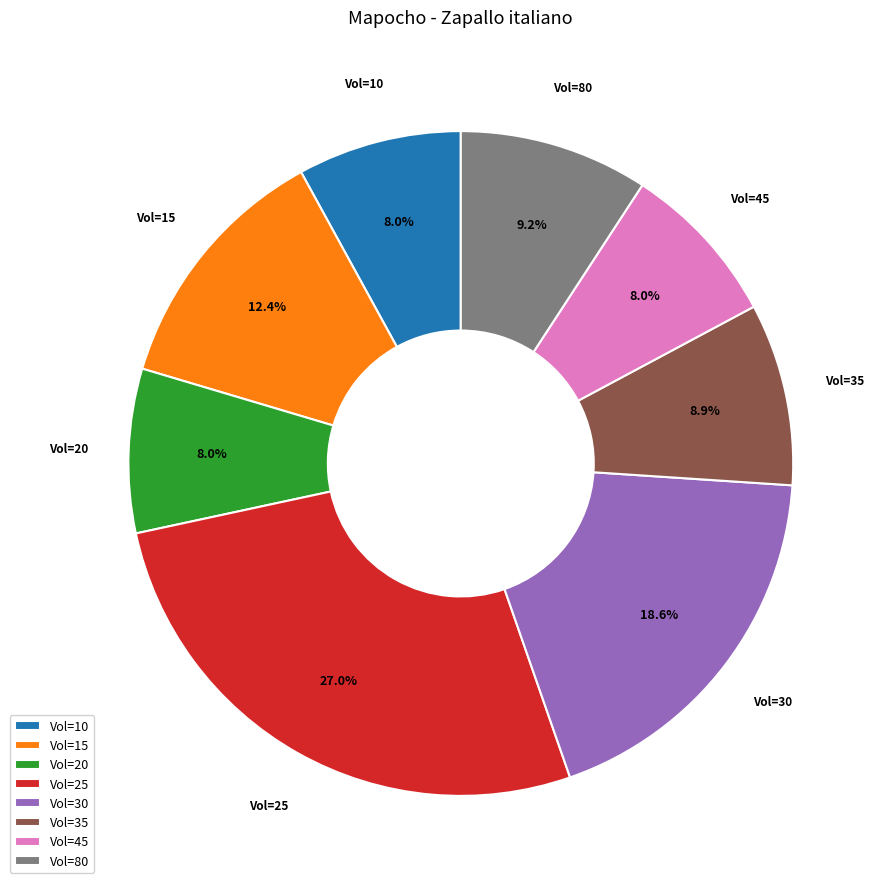

Is the sum of Vol=80 and Vol=30 greater than half?

No